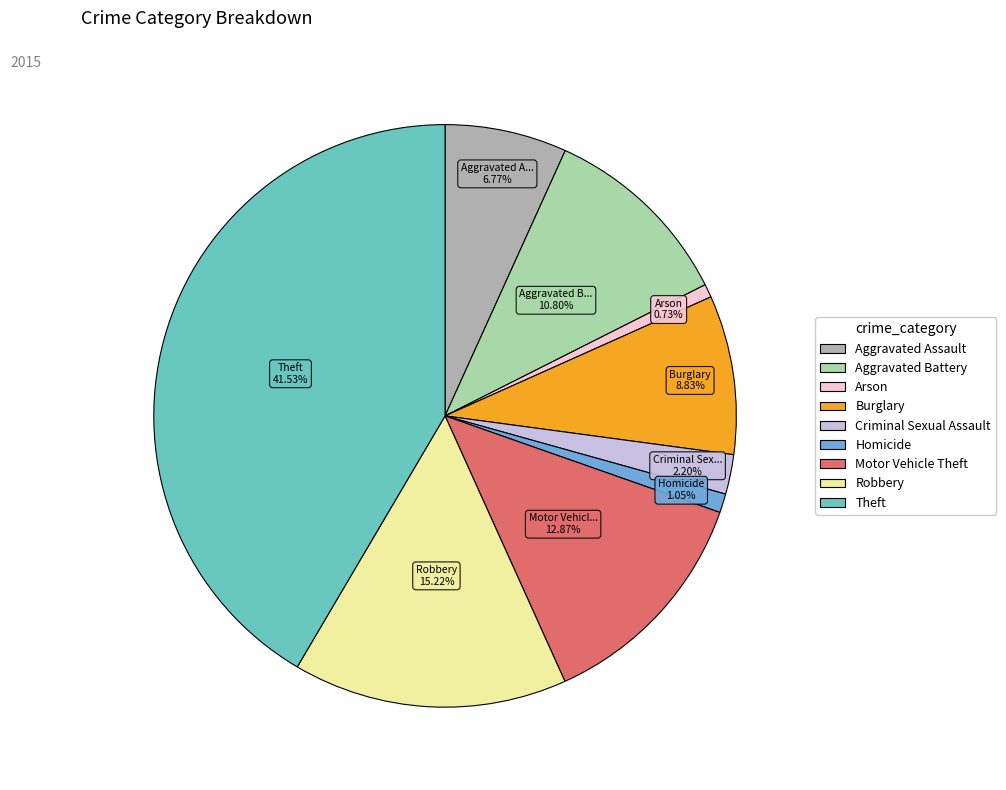

Is it true that Theft is 28% of the pie?

False